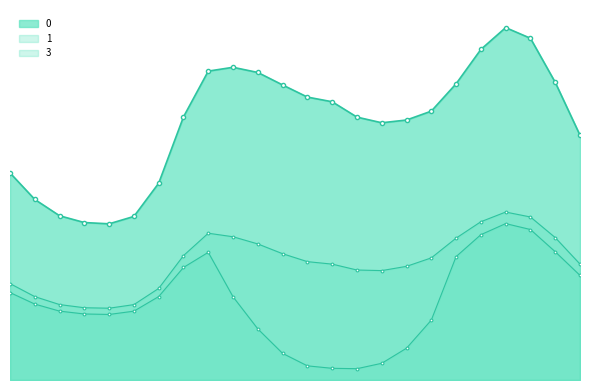

Does the chart have visible grid lines?

No